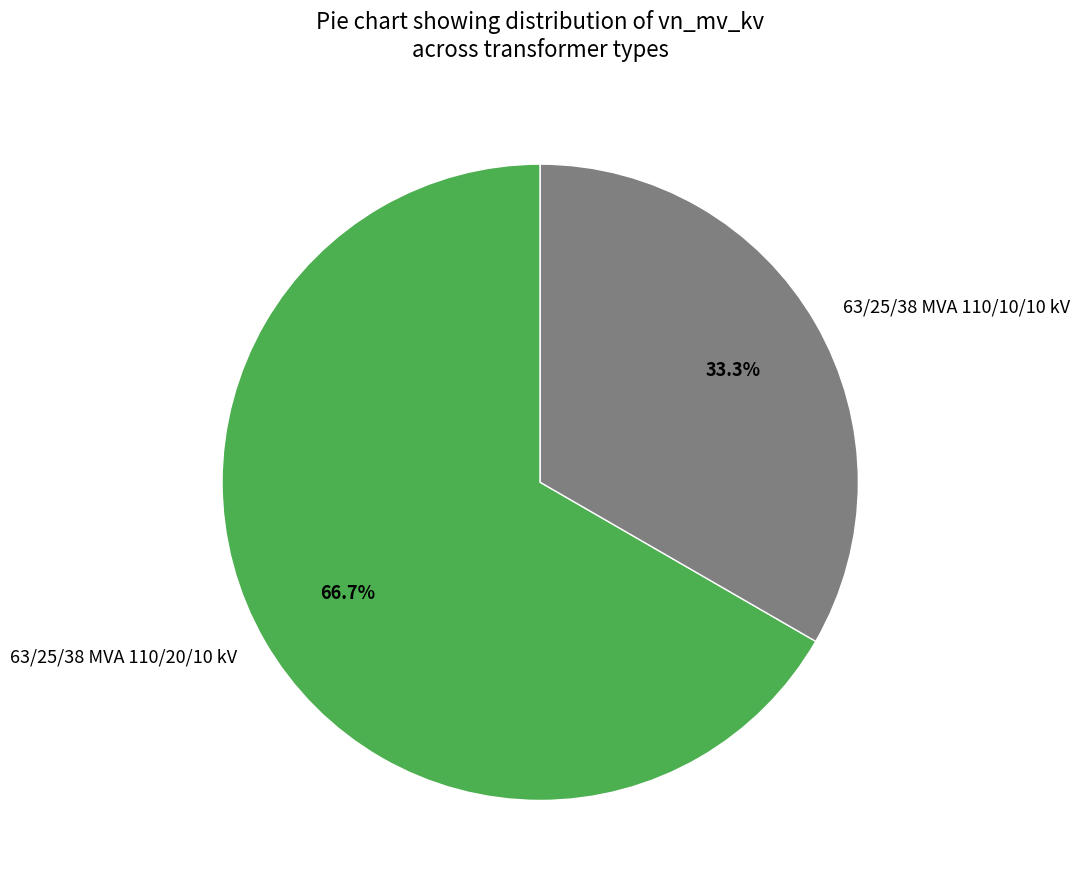

Combined, what portion of the pie is 63/25/38 MVA 110/20/10 kV and 63/25/38 MVA 110/10/10 kV?

100.0%